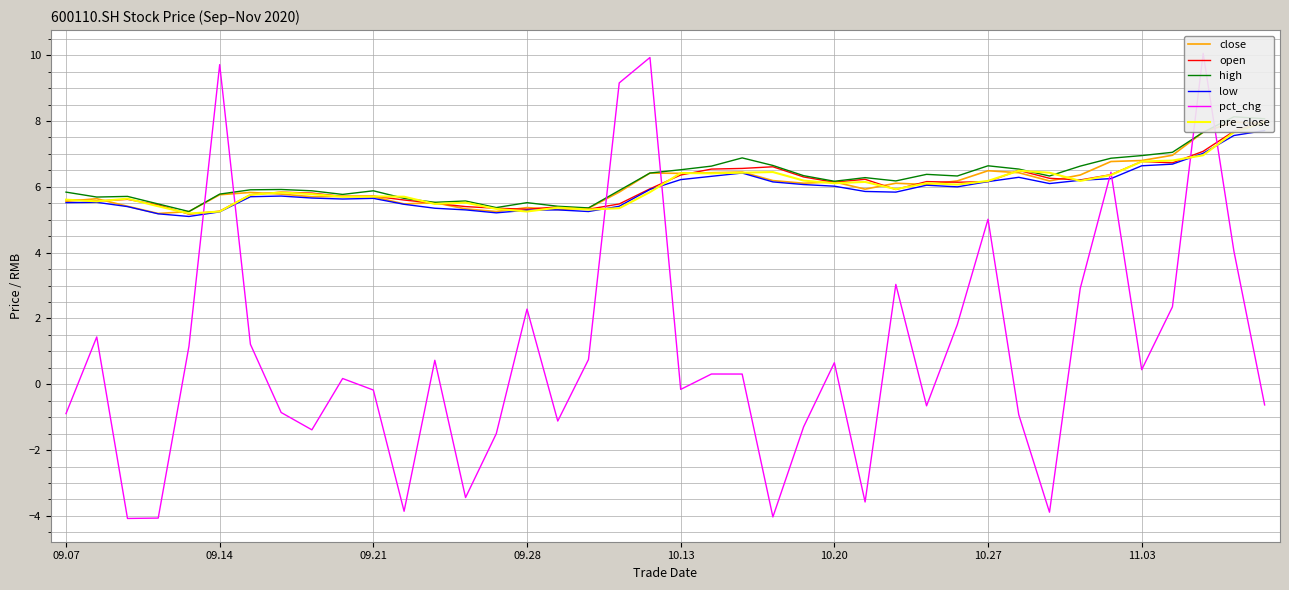

True or false: close and high cross at least once.

False